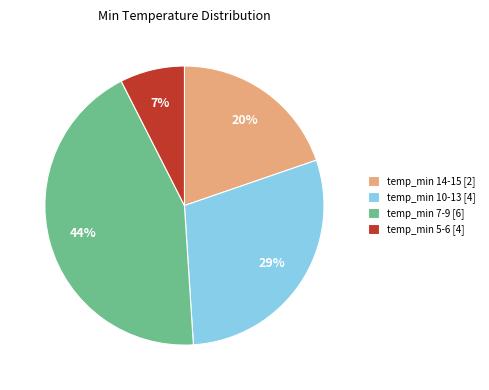

To the nearest percent, what portion does temp_min 10-13 [4] represent?

29%